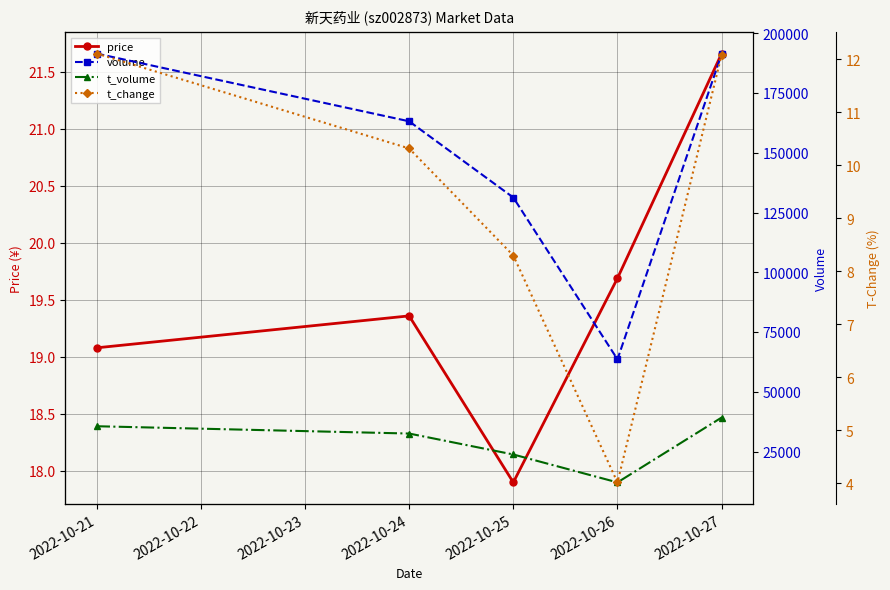

Where is price nearest to the value 19?

2022-10-21